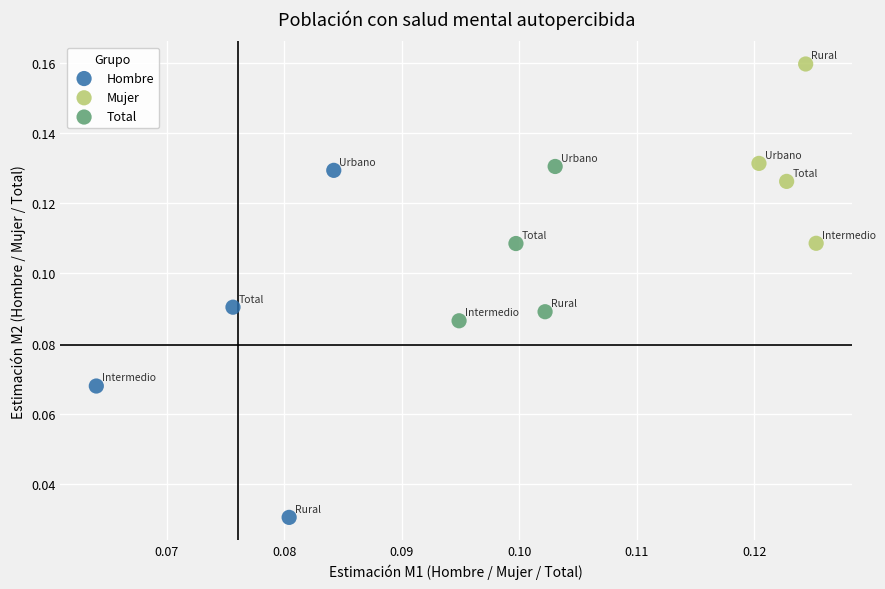

Which series reaches the minimum Y coordinate?

Hombre